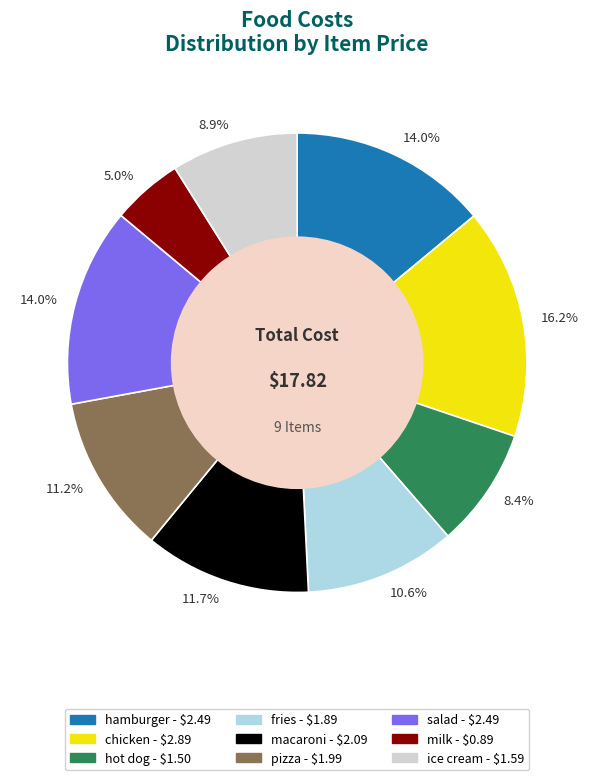

Is there any slice that represents more than half of the pie?

No